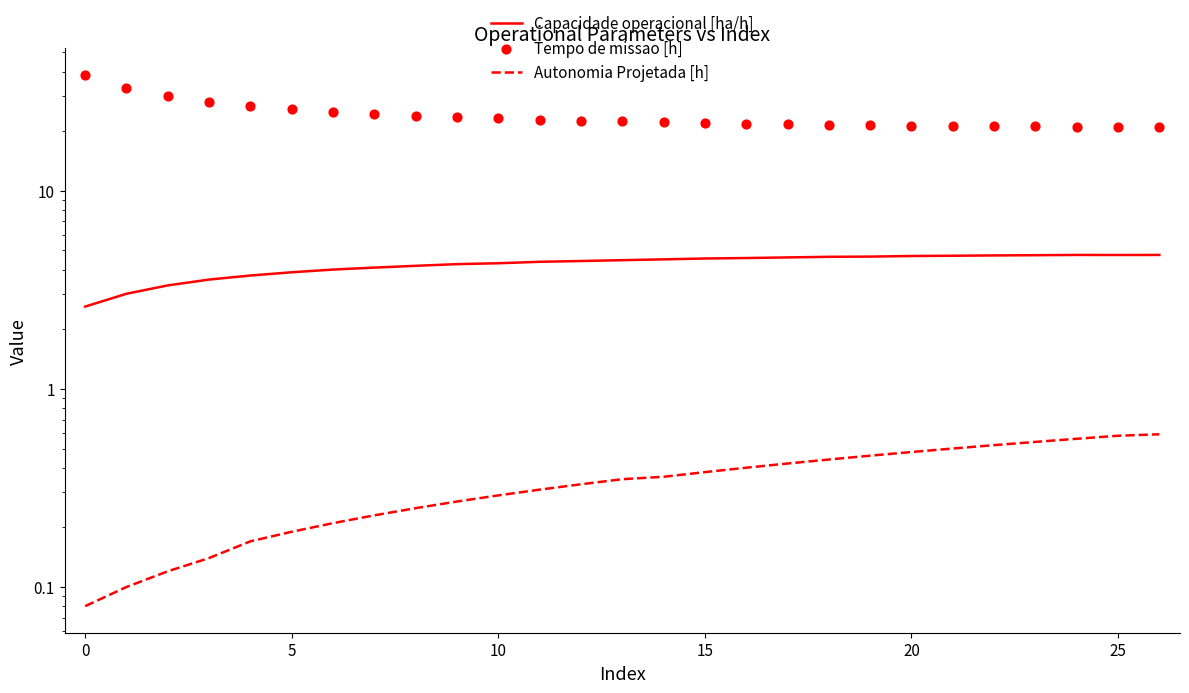

Is the value of Capacidade operacional [ha/h] at 14 greater than the value of Tempo de missao [h] at 30?

No